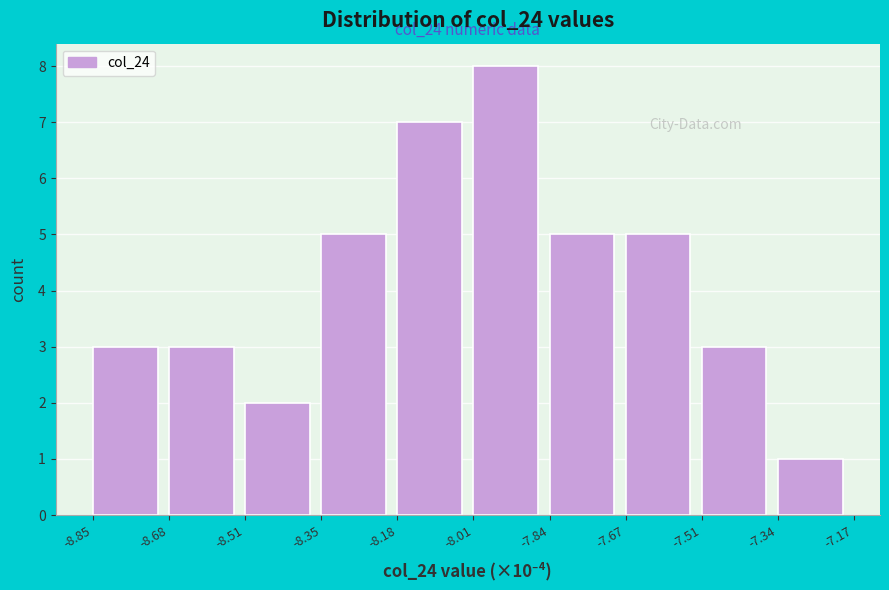

Reading left to right, list all the values displayed in this chart.

3	3	2	5	7	8	5	5	3	1